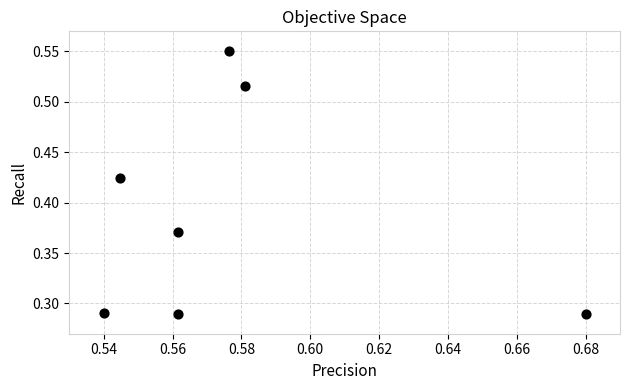

What is the average X value?

0.6